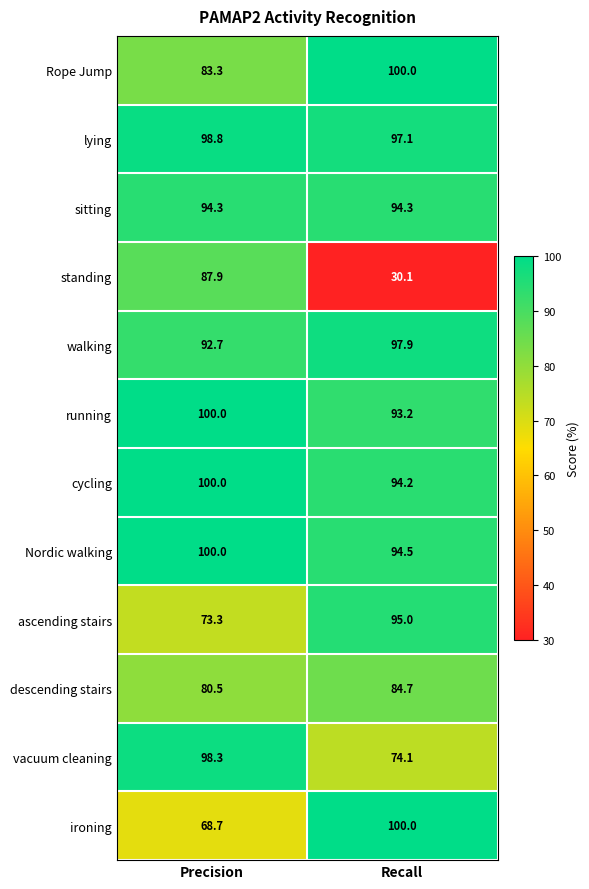

What is the total value across all series at Precision?

1077.8